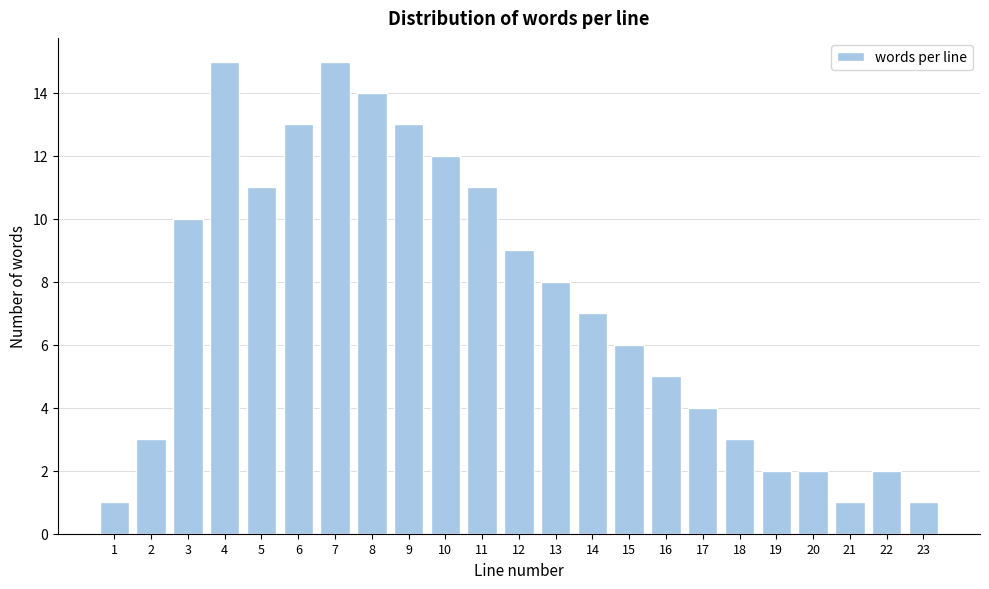

Reading left to right, transcribe all the data shown in this chart.

1	3	10	15	11	13	15	14	13	12	11	9	8	7	6	5	4	3	2	2	1	2	1